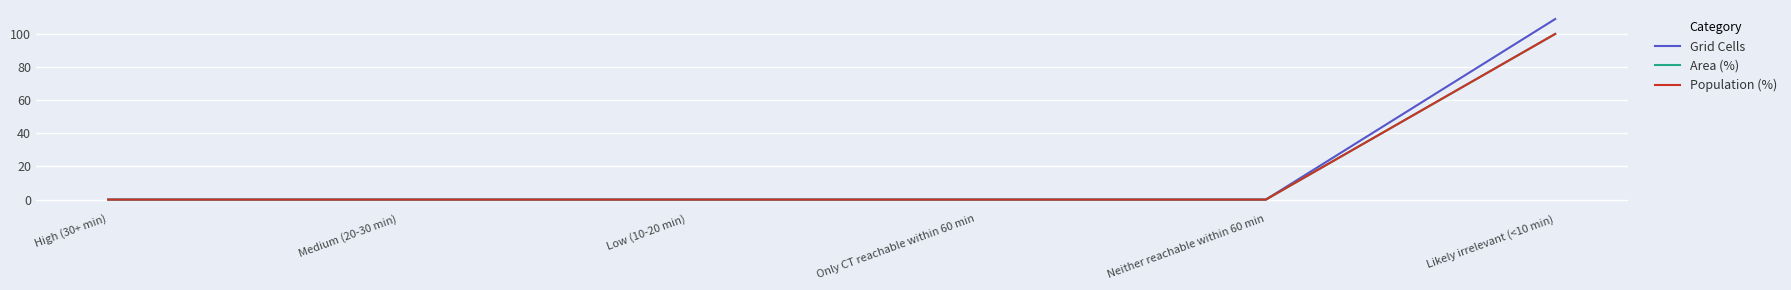

What is the value of the Grid Cells point at the 6th from the left?

109